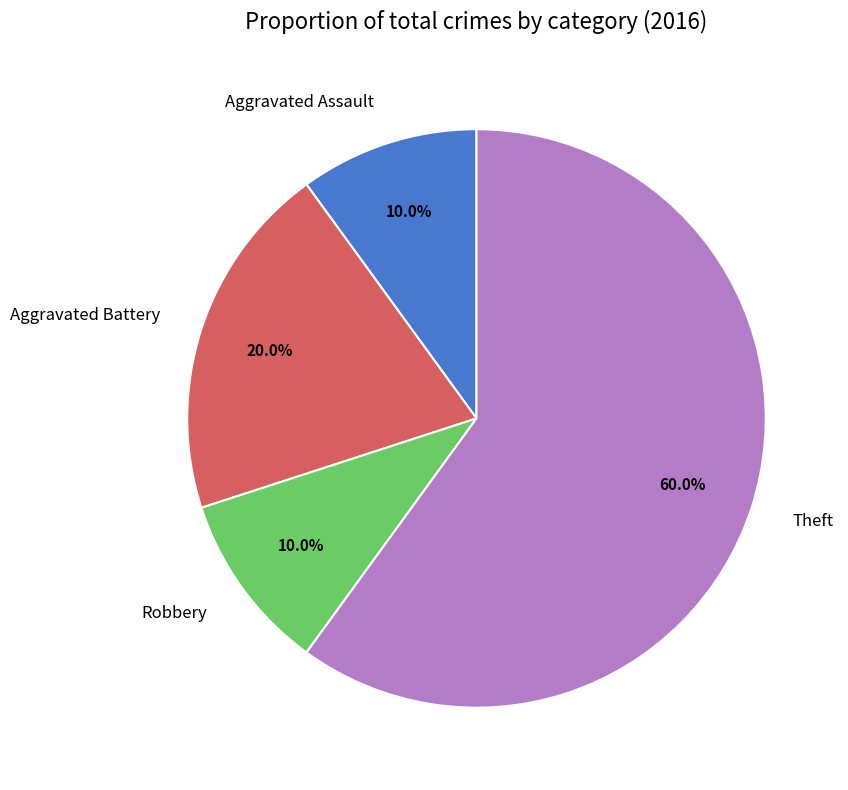

How many slices are in this pie chart?

4